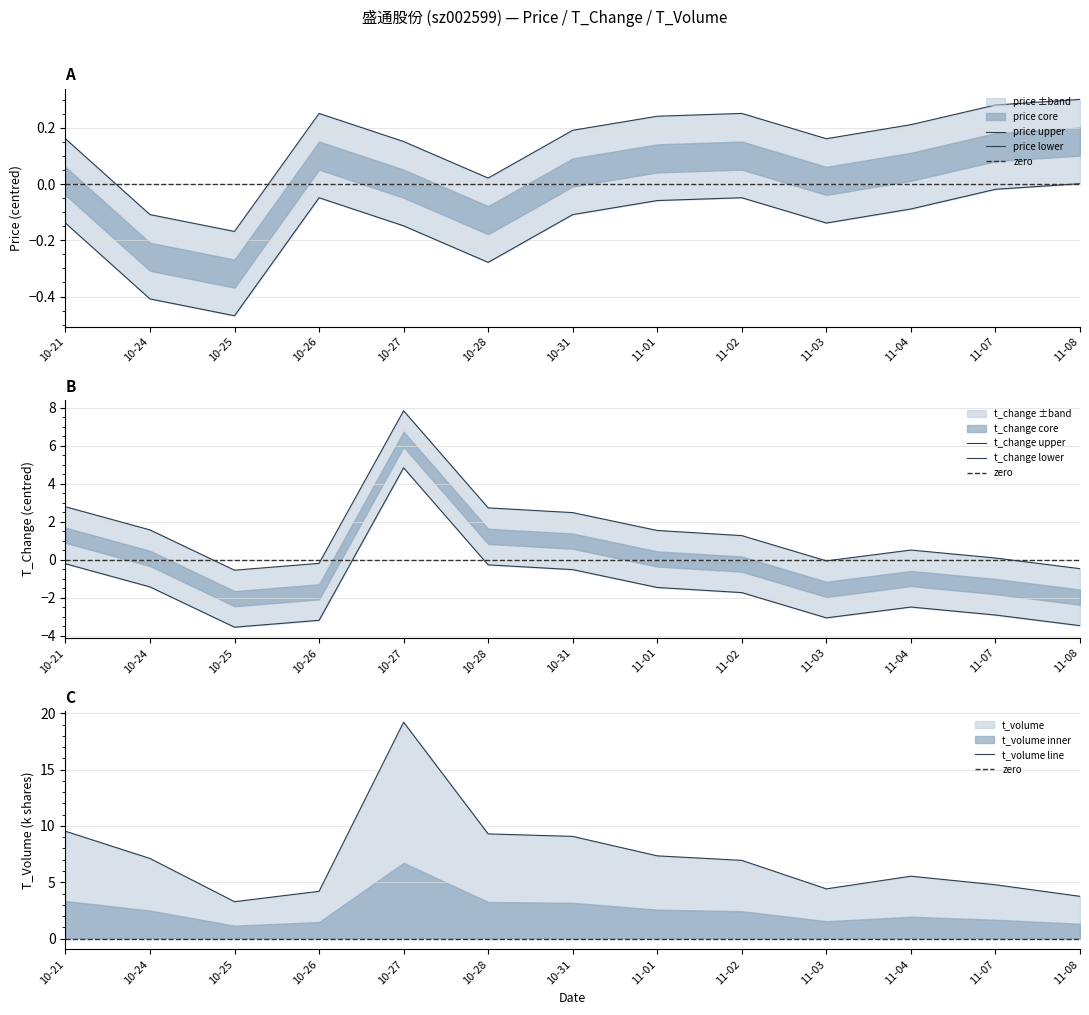

The value of t_volume line at 11-07 is 4.8. True or false?

True